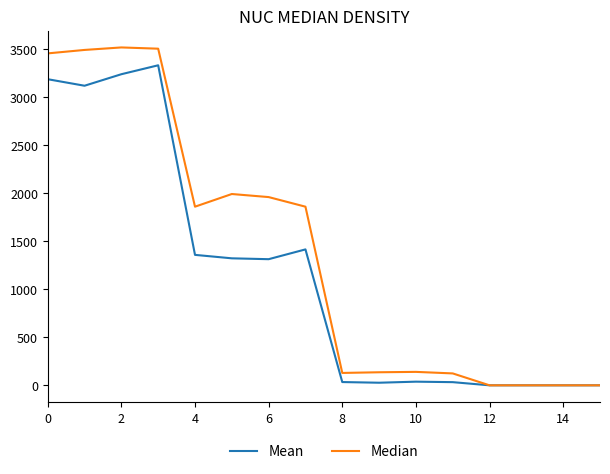

What is the greatest value displayed?

3520